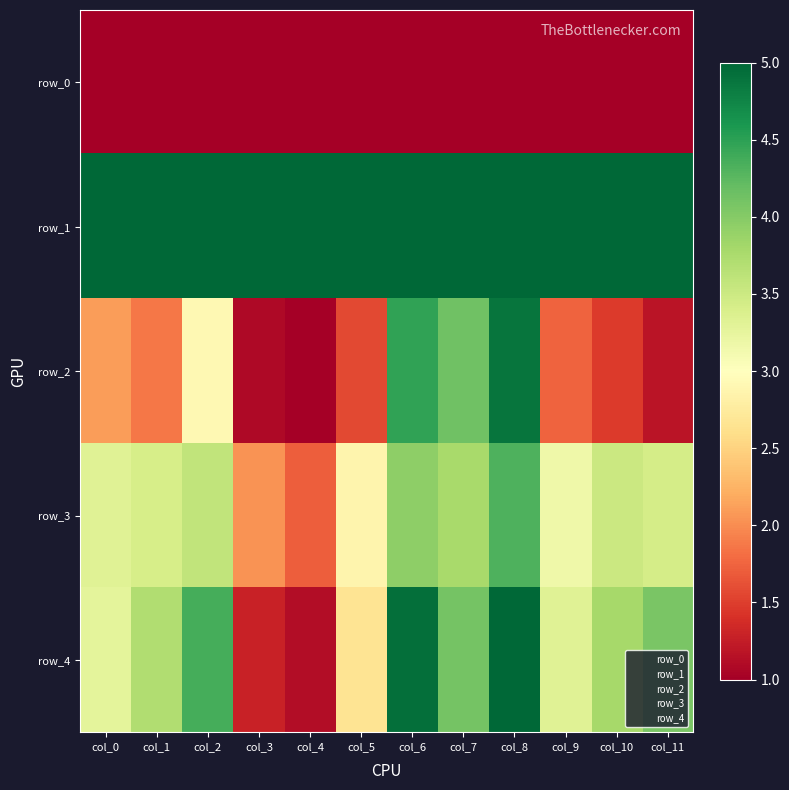

Reading left to right, what are all the values shown in this chart?

row_0: col_0=1.0	col_1=1.0	col_2=1.0	col_3=1.0	col_4=1.0	col_5=1.0	col_6=1.0	col_7=1.0	col_8=1.0	col_9=1.0	col_10=1.0	col_11=1.0
row_1: col_0=5.0	col_1=5.0	col_2=5.0	col_3=5.0	col_4=5.0	col_5=5.0	col_6=5.0	col_7=5.0	col_8=5.0	col_9=5.0	col_10=5.0	col_11=5.0
row_2: col_0=2.1	col_1=1.9	col_2=2.9	col_3=1.1	col_4=1.0	col_5=1.6	col_6=4.5	col_7=4.1	col_8=4.9	col_9=1.7	col_10=1.5	col_11=1.2
row_3: col_0=3.3	col_1=3.4	col_2=3.6	col_3=2.0	col_4=1.7	col_5=2.9	col_6=3.9	col_7=3.8	col_8=4.3	col_9=3.2	col_10=3.5	col_11=3.4
row_4: col_0=3.3	col_1=3.7	col_2=4.4	col_3=1.3	col_4=1.1	col_5=2.7	col_6=4.9	col_7=4.1	col_8=5.0	col_9=3.3	col_10=3.8	col_11=4.1